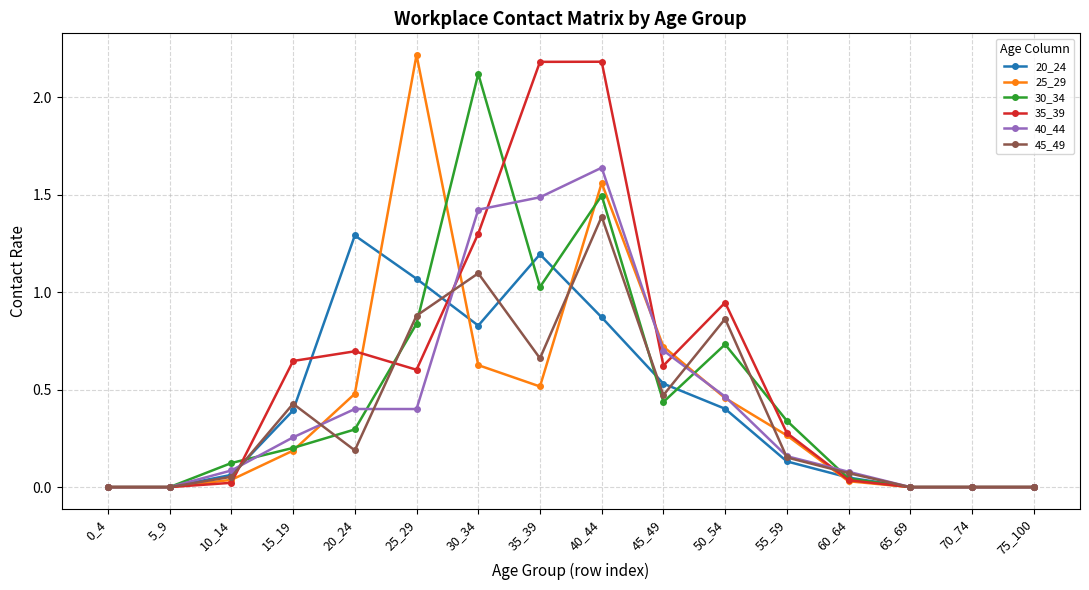

What is the greatest value displayed?

2.2